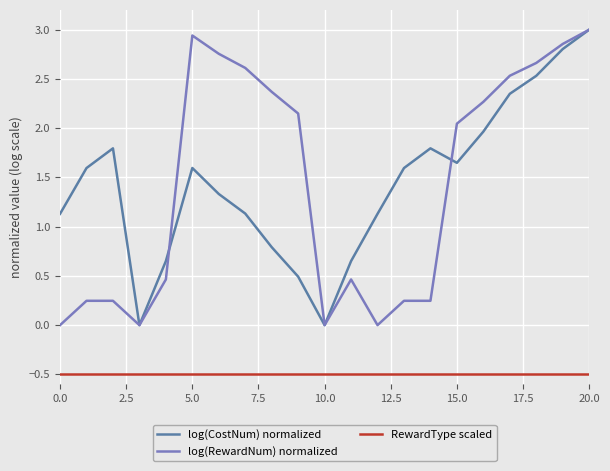

What is the difference between the maximum and minimum values in the log(RewardNum) normalized series?

3.0